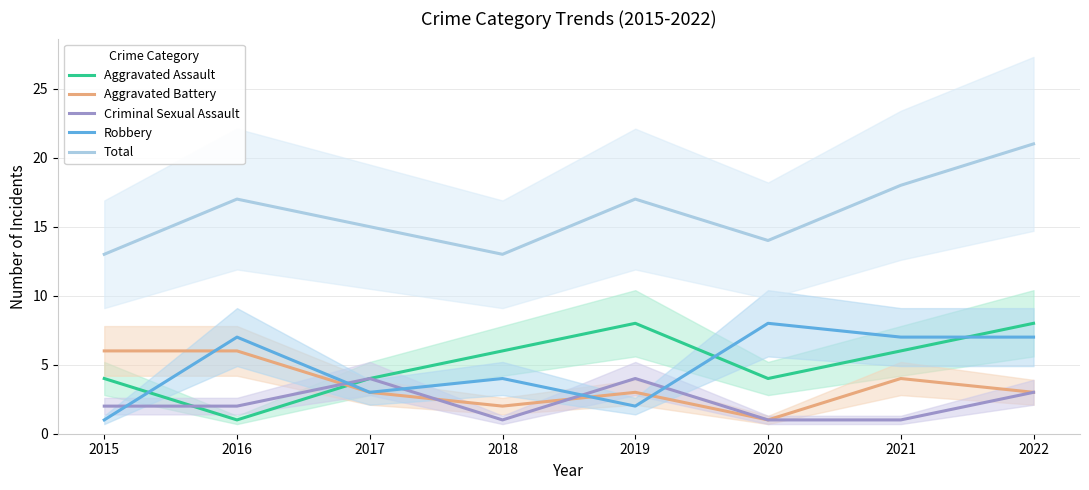

Rank the categories by Total value from highest to lowest.

2022, 2021, 2016, 2019, 2017, 2020, 2015, 2018